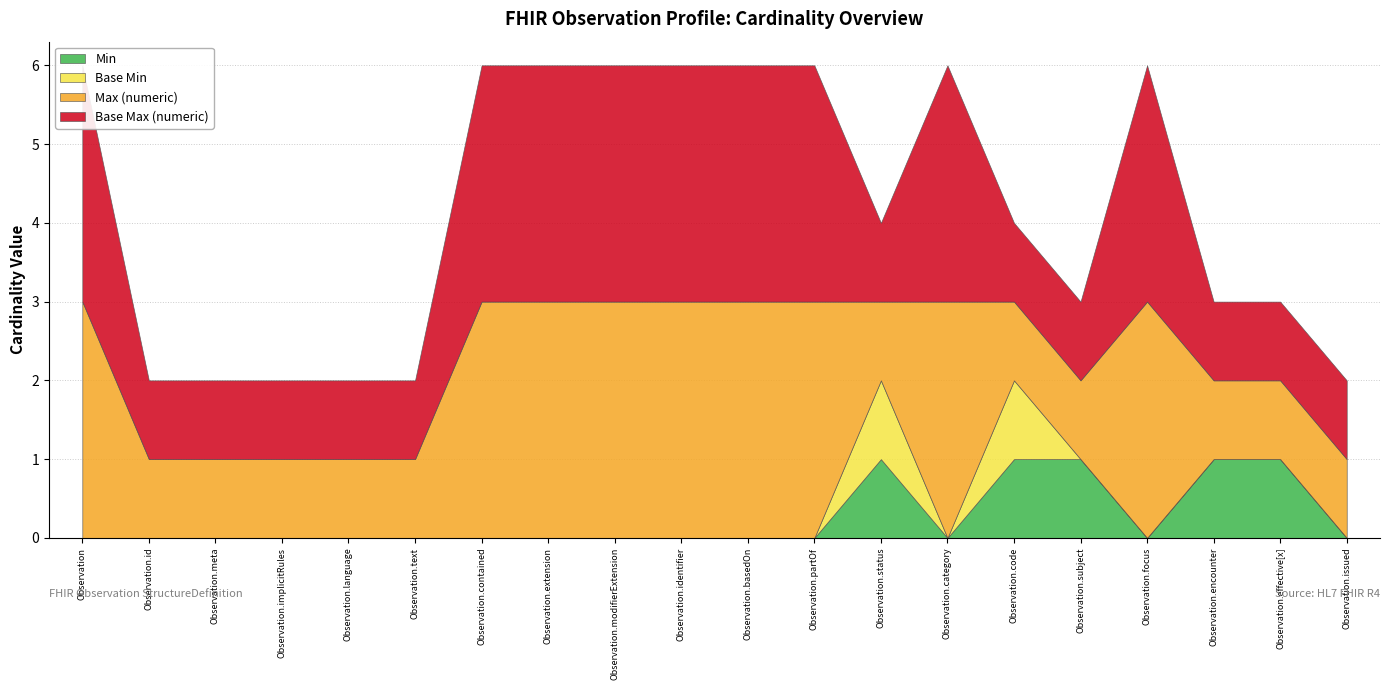

True or false: Base Max (numeric) has a value of 1696 at Observation.contained.

False